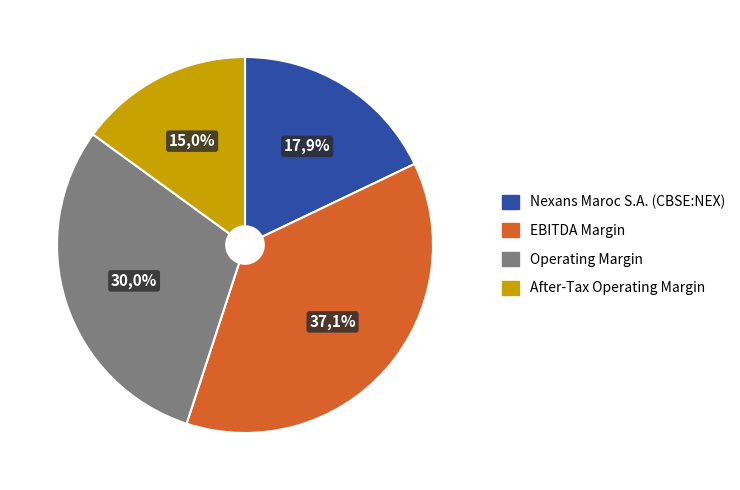

Is it true that Operating Margin is 30% of the pie?

True